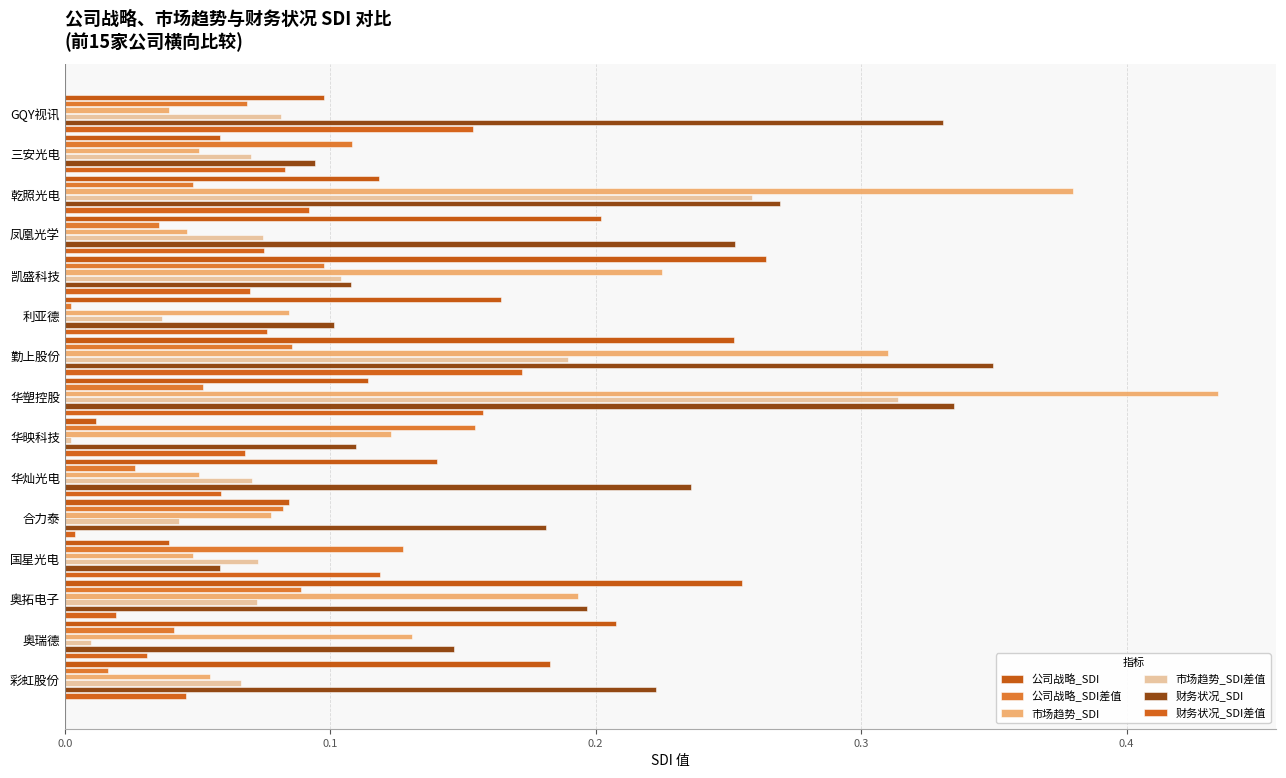

How many distinct data groups are displayed?

6